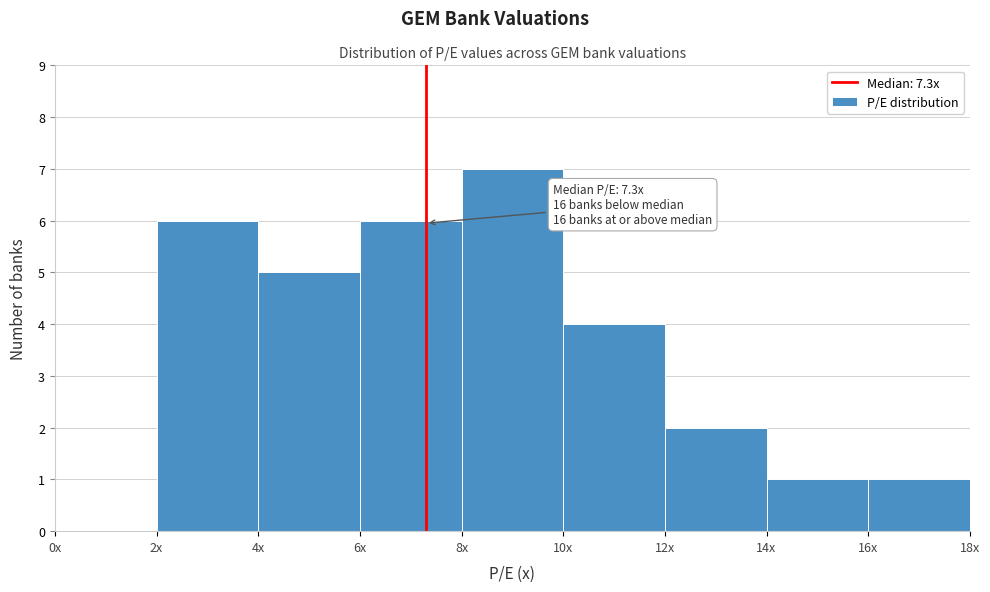

Reading left to right, list all the values displayed in this chart.

0x=0	2x=6	4x=5	6x=6	8x=7	10x=4	12x=2	14x=1	16x=1